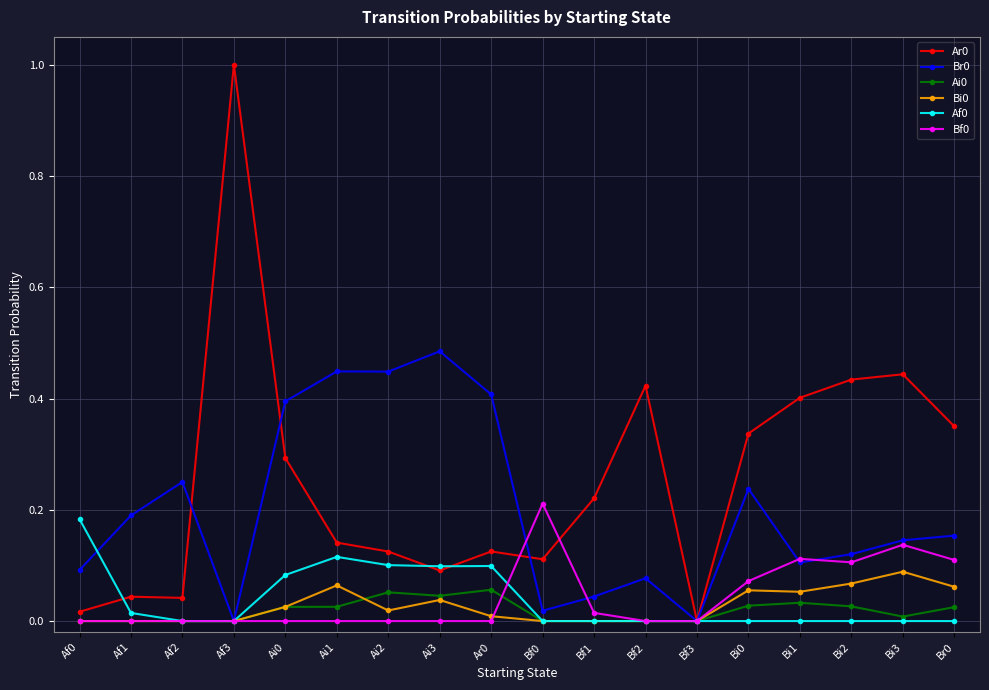

Is it true that Ar0 equals 0.6 at Af3?

False